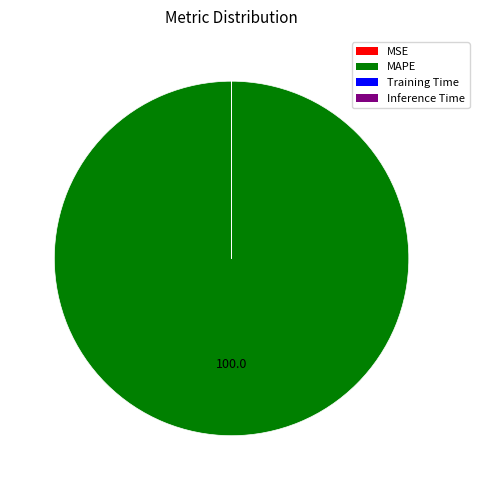

Does any single category account for the majority?

Yes